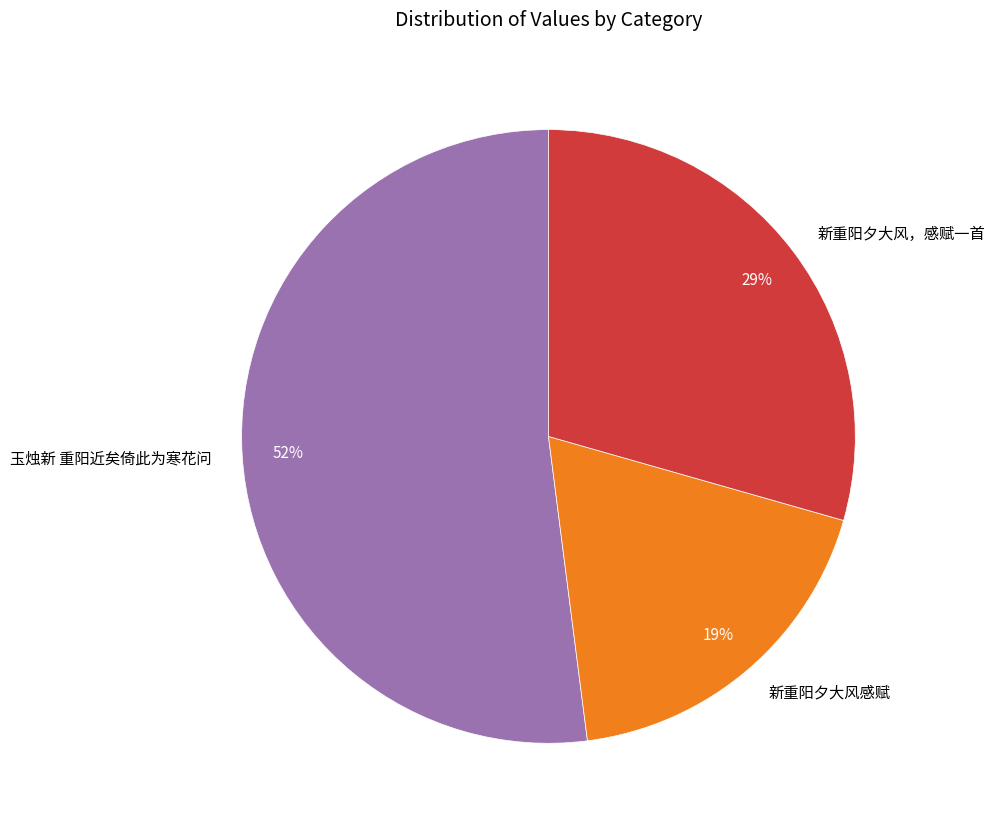

How many slices are in this pie chart?

3